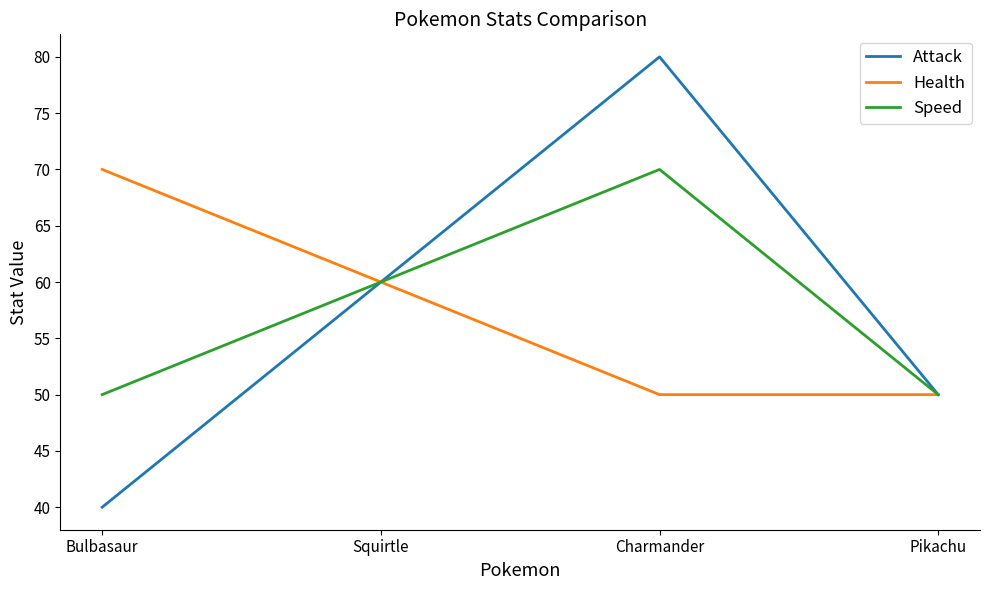

What position from the right is Pikachu?

1